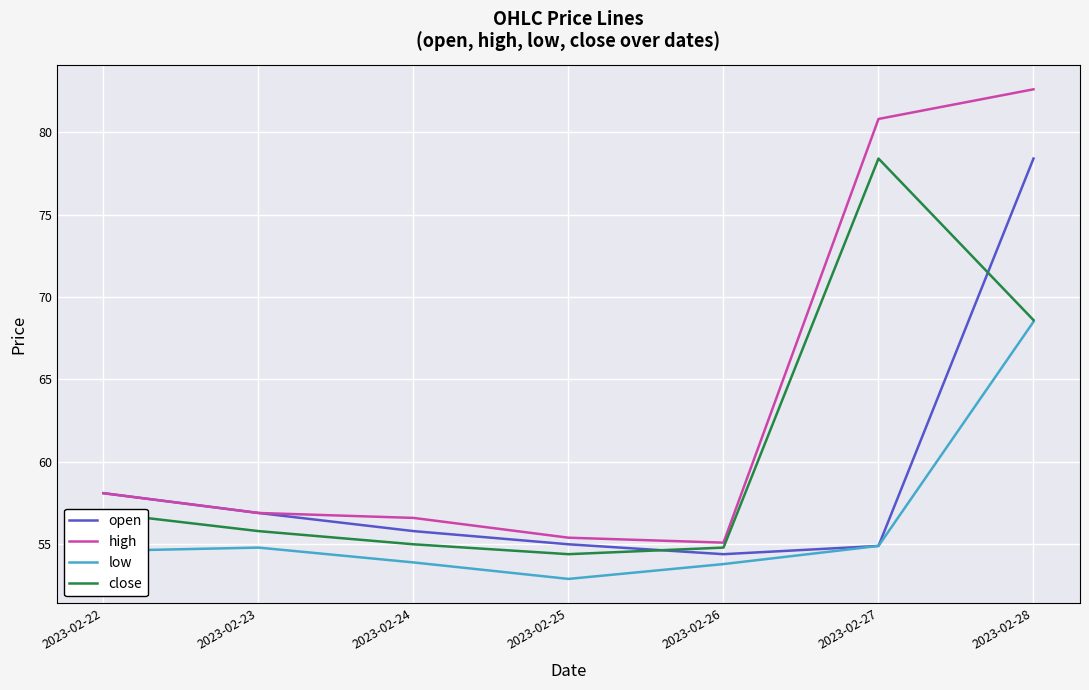

True or false: low and high intersect in this chart.

False